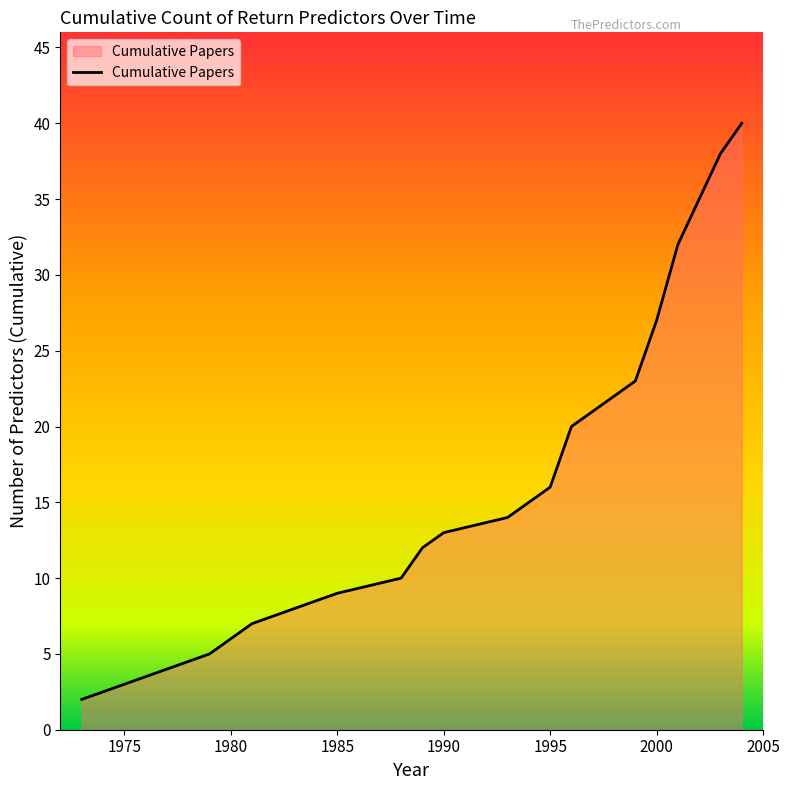

What is the difference between the maximum and minimum values?

38